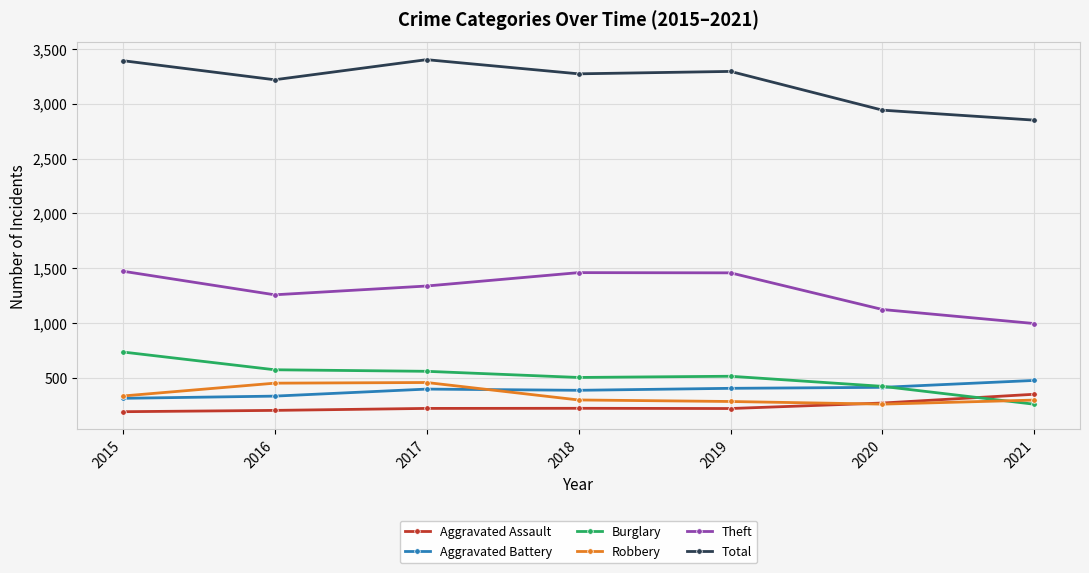

The Burglary series shows 185 at 2018. True or false?

False